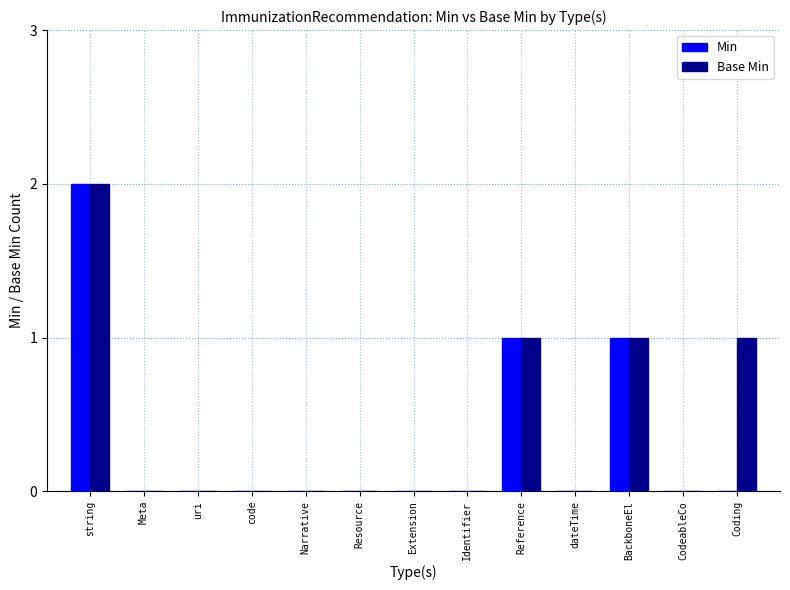

Between code and Coding, which series saw the biggest shift?

Base Min